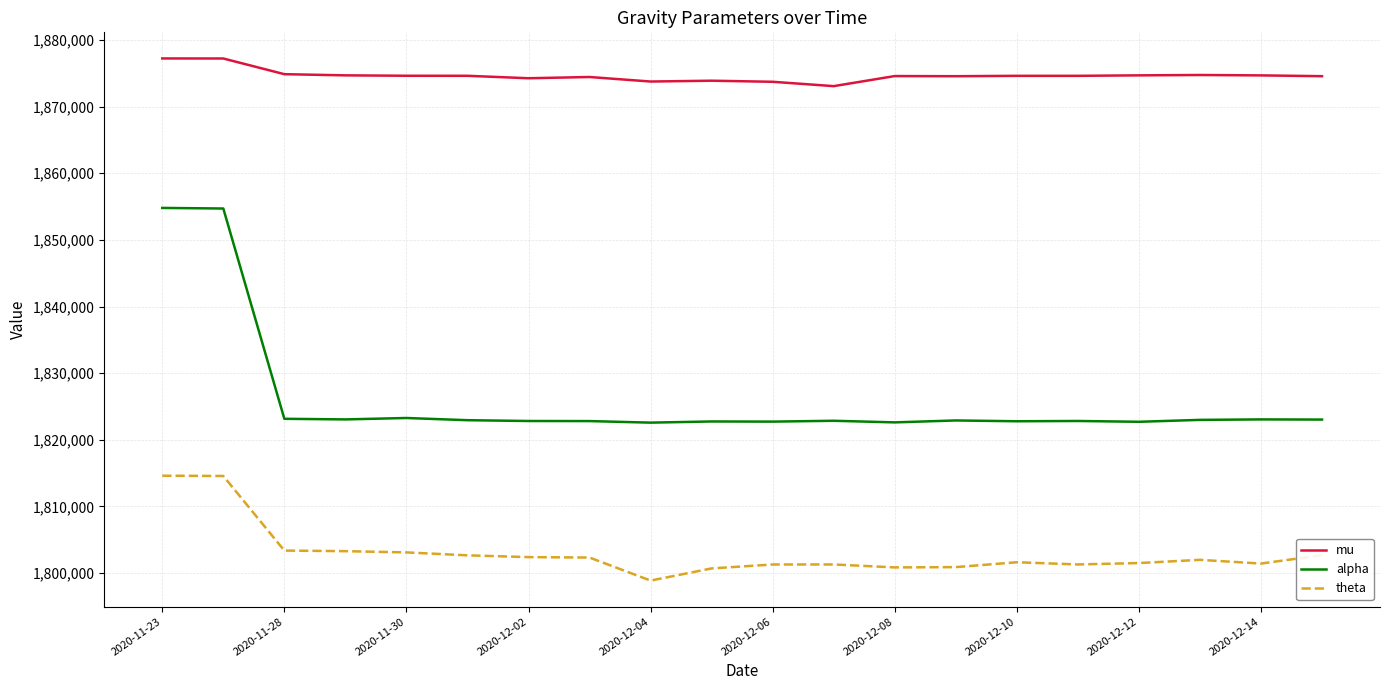

What is the maximum value shown in the chart?

1877227.4